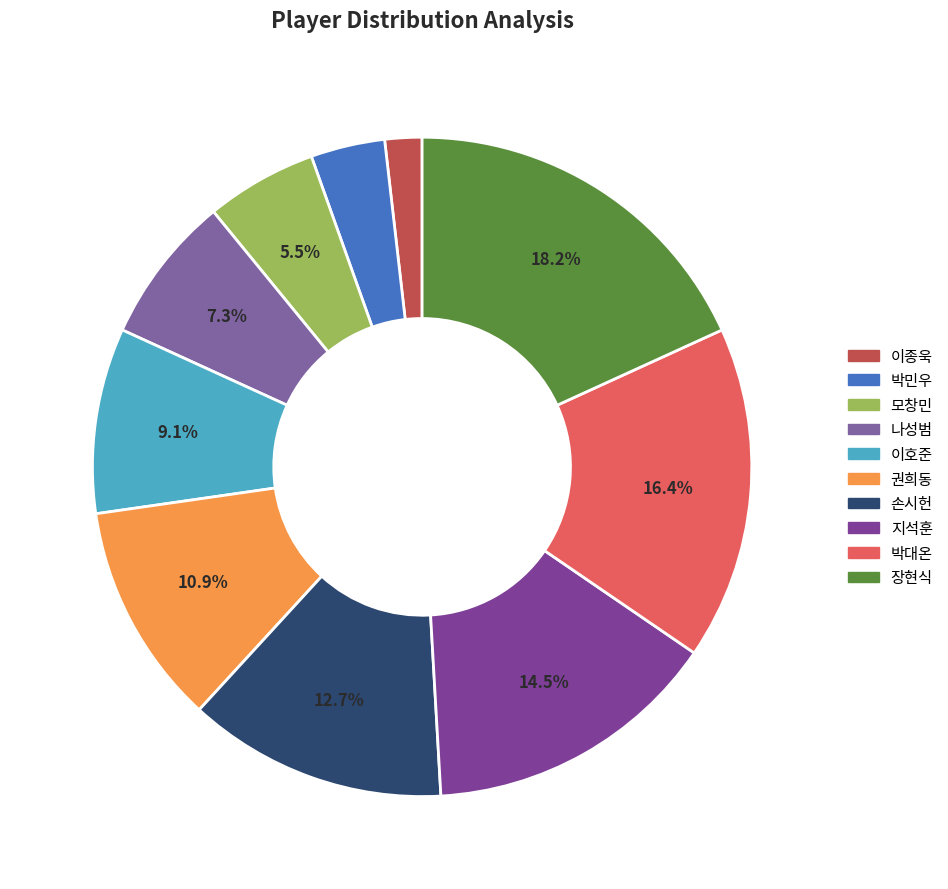

To the nearest percent, what is the combined percentage of 박대온 and 지석훈?

31%